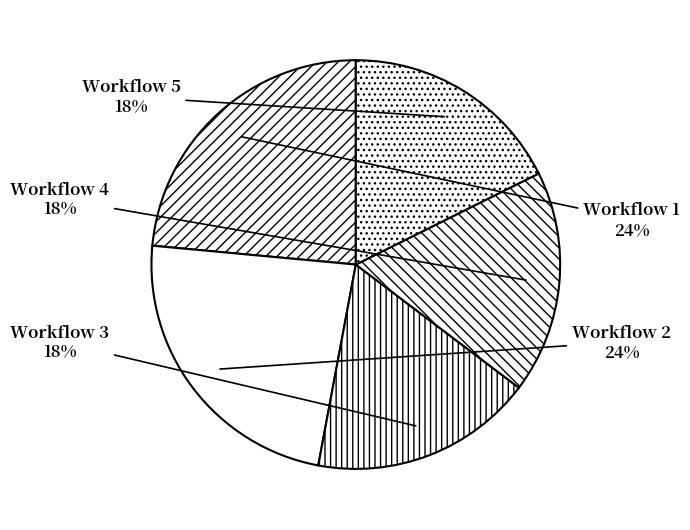

Does Workflow 3 represent more than half of the total?

No